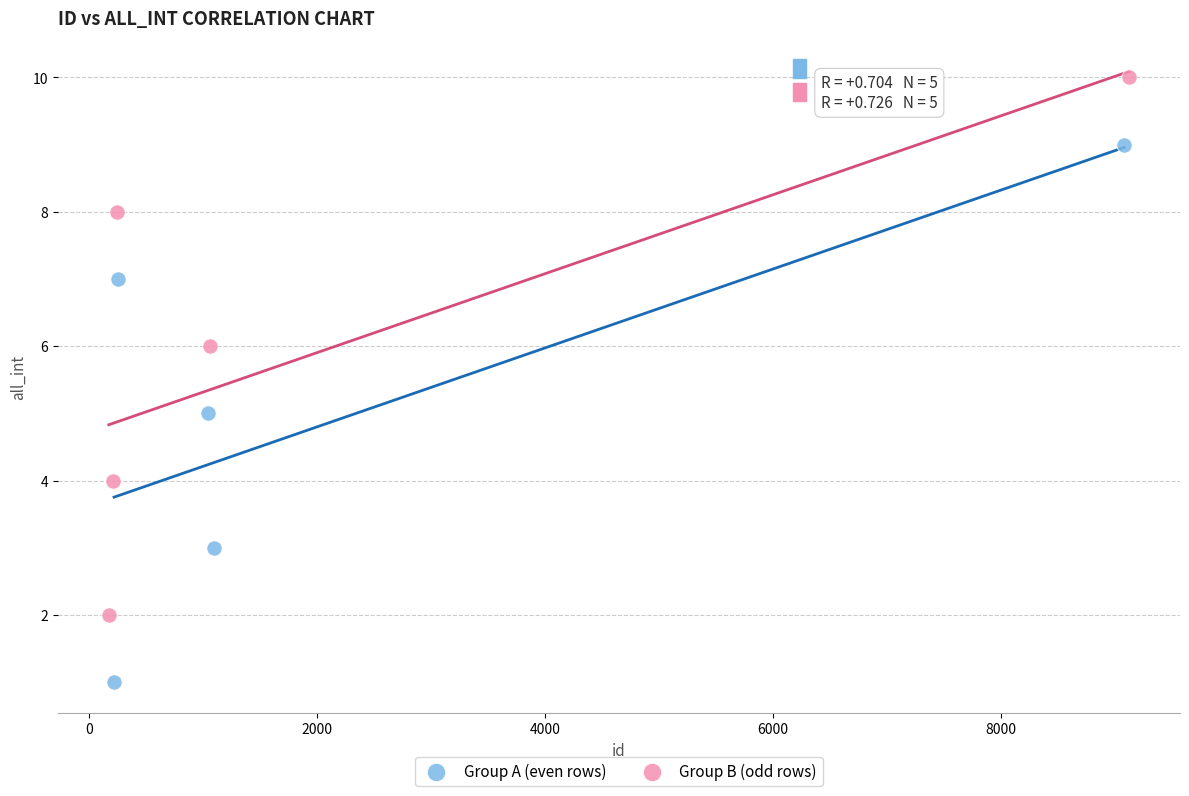

Which series reaches the maximum Y coordinate?

Group B (odd rows)